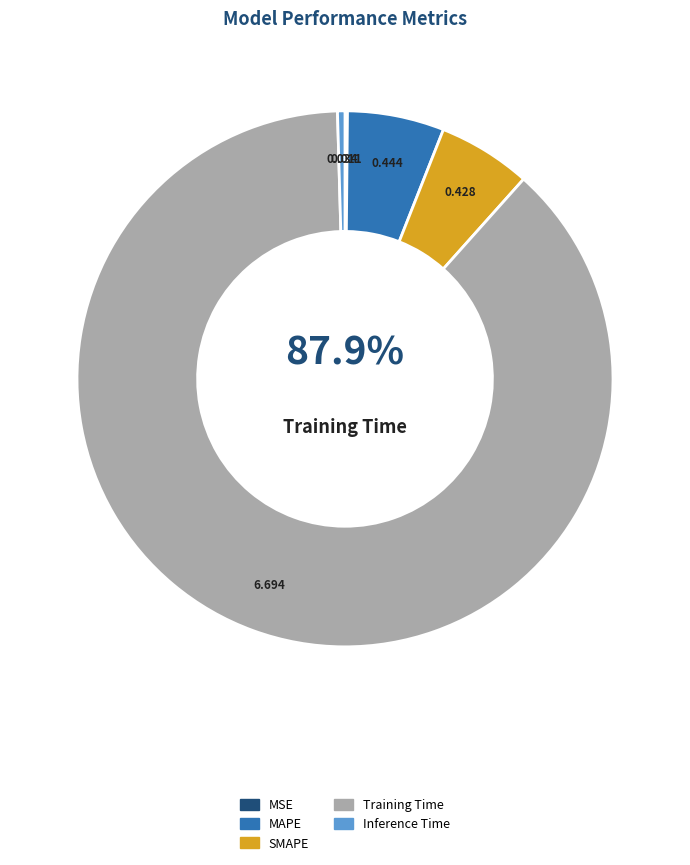

What is the total percentage of Inference Time and MAPE?

6.3%